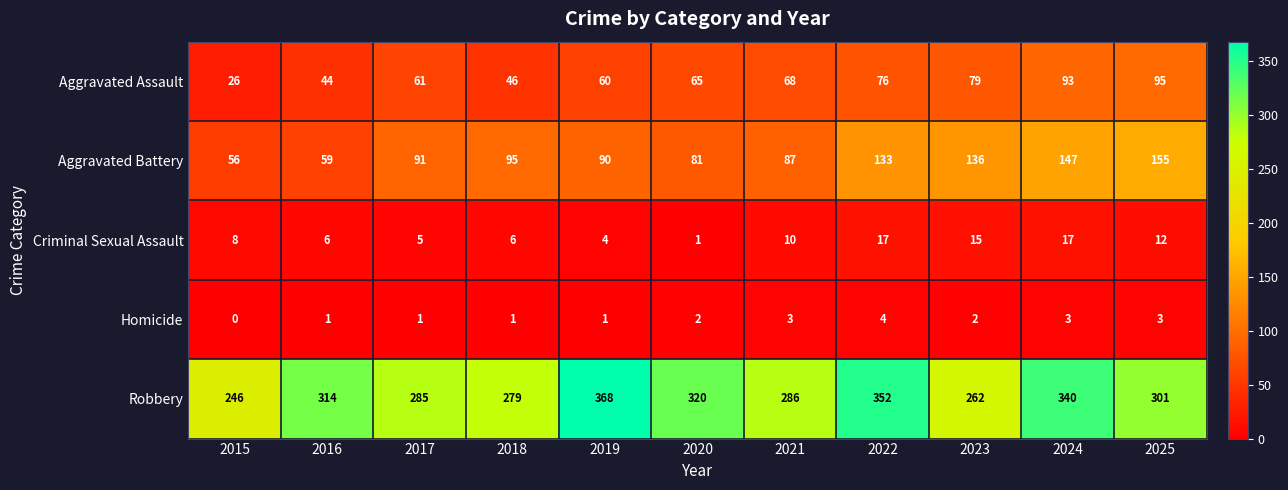

Rank the series at 2015 from highest to lowest value.

Robbery, Aggravated Battery, Aggravated Assault, Criminal Sexual Assault, Homicide